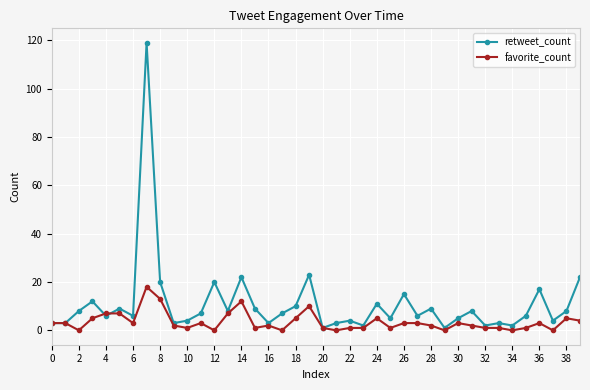

Which series has the largest total across all categories?

retweet_count